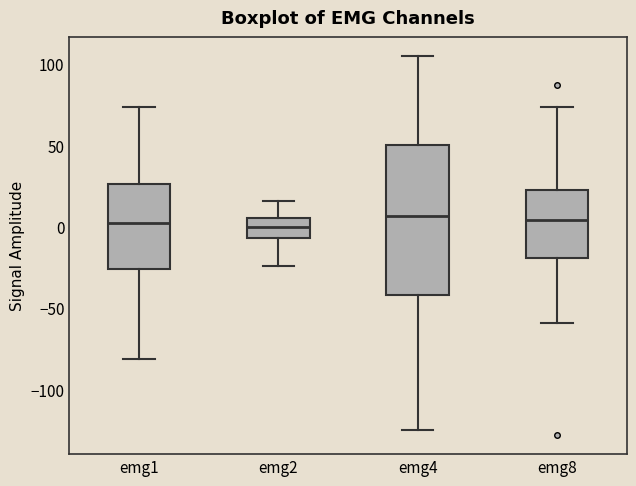

Reading left to right, transcribe this box plot: for each box, give where its median line is, the range the box spans, and where its two whiskers end, as read against the y-axis. The values are not printed on the chart, so give them approximately, as read against the axis.

emg1: median 5, box -25 to 25, whiskers -80 to 75
emg2: median 0, box -5 to 5, whiskers -25 to 15
emg4: median 5, box -40 to 50, whiskers -125 to 105
emg8: median 5, box -20 to 25, whiskers -60 to 75